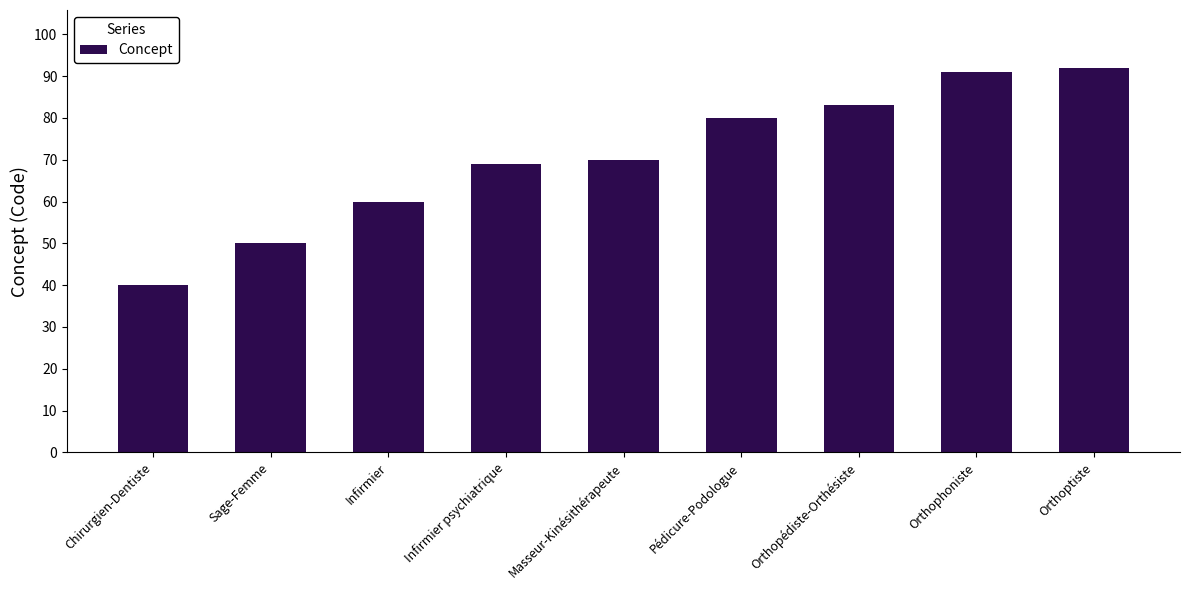

What is the difference between the maximum and minimum values?

52